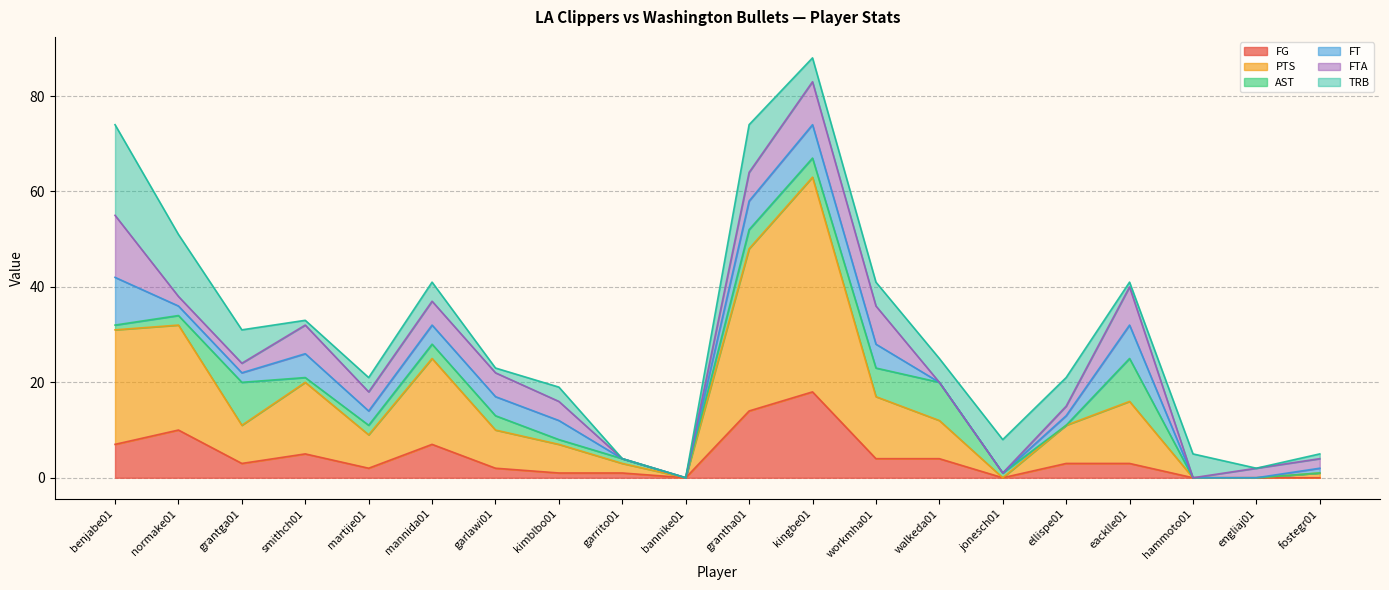

At garrito01, list the series in order from smallest to largest.

FT, FTA, TRB, FG, AST, PTS